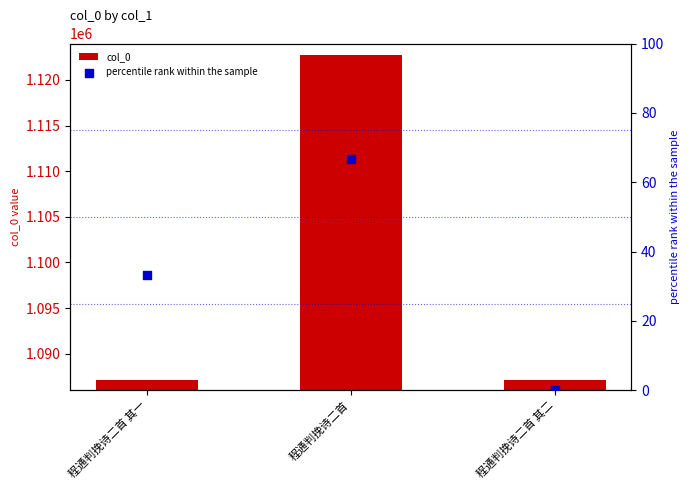

Which series has the widest spread of Y values?

col_0